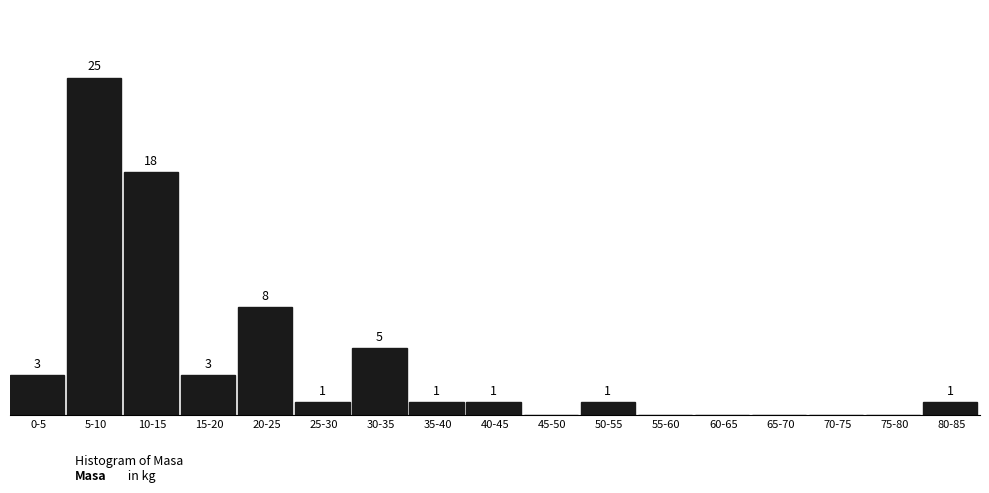

Which label corresponds to the largest value in the chart?

5-10